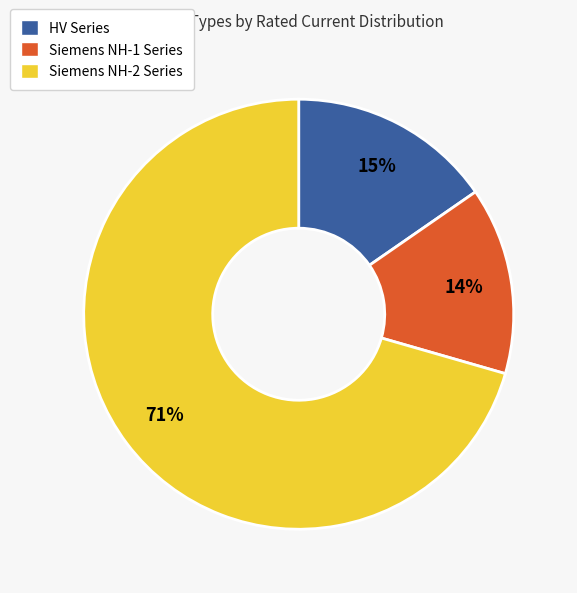

To the nearest percent, what is the average slice percentage?

33%